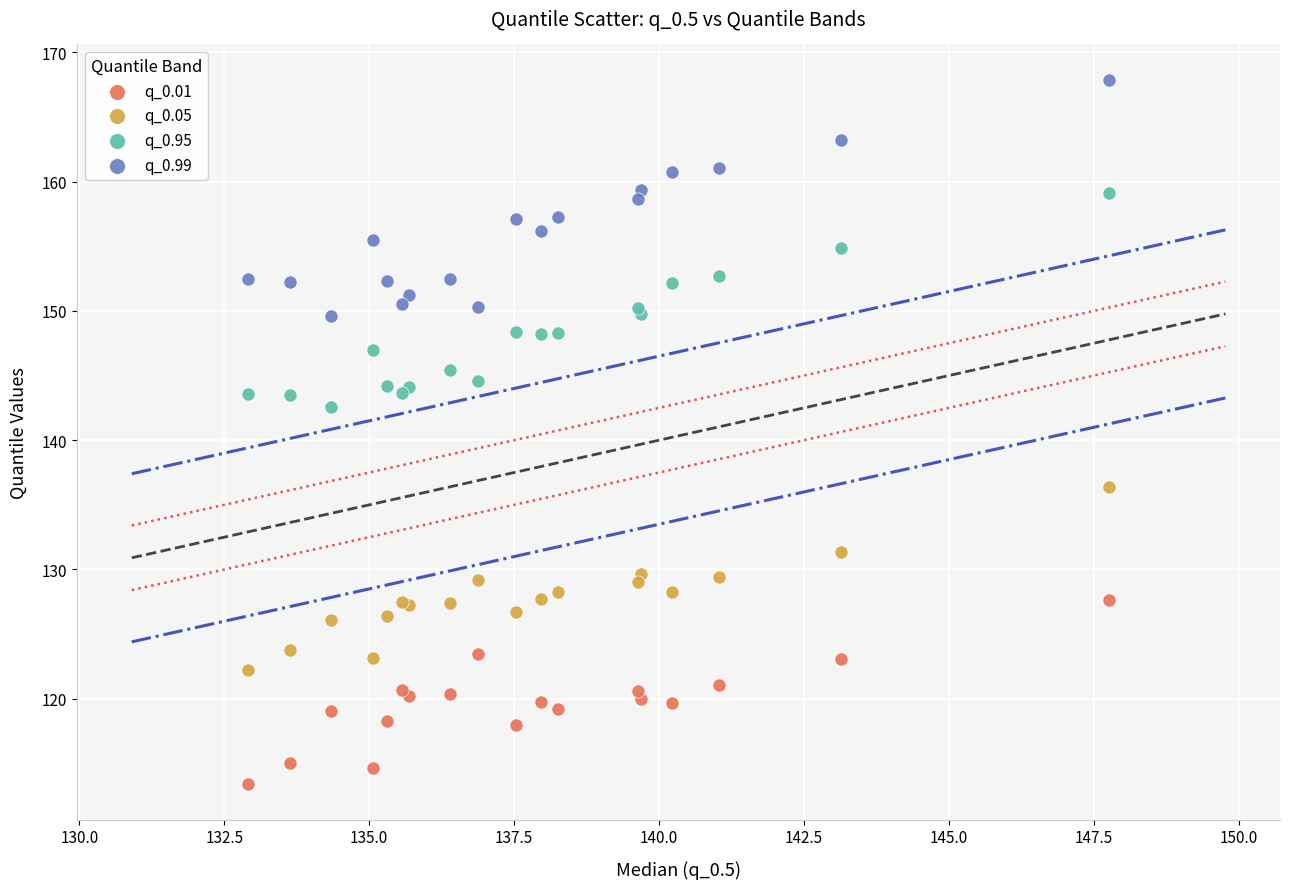

Which series contains the highest Y value?

q_0.99